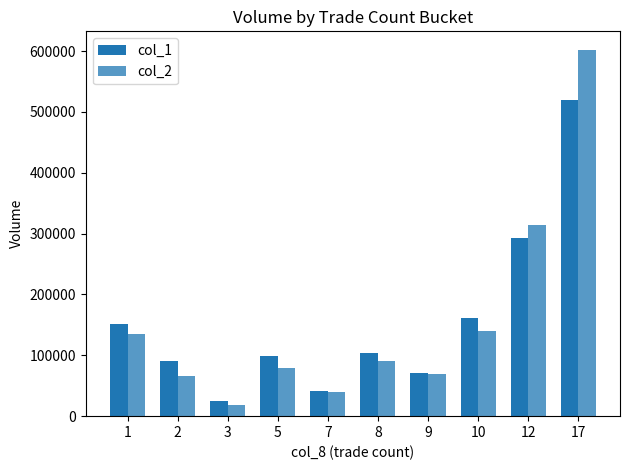

What is the difference between the second highest and minimum values in the col_2 series?

295020